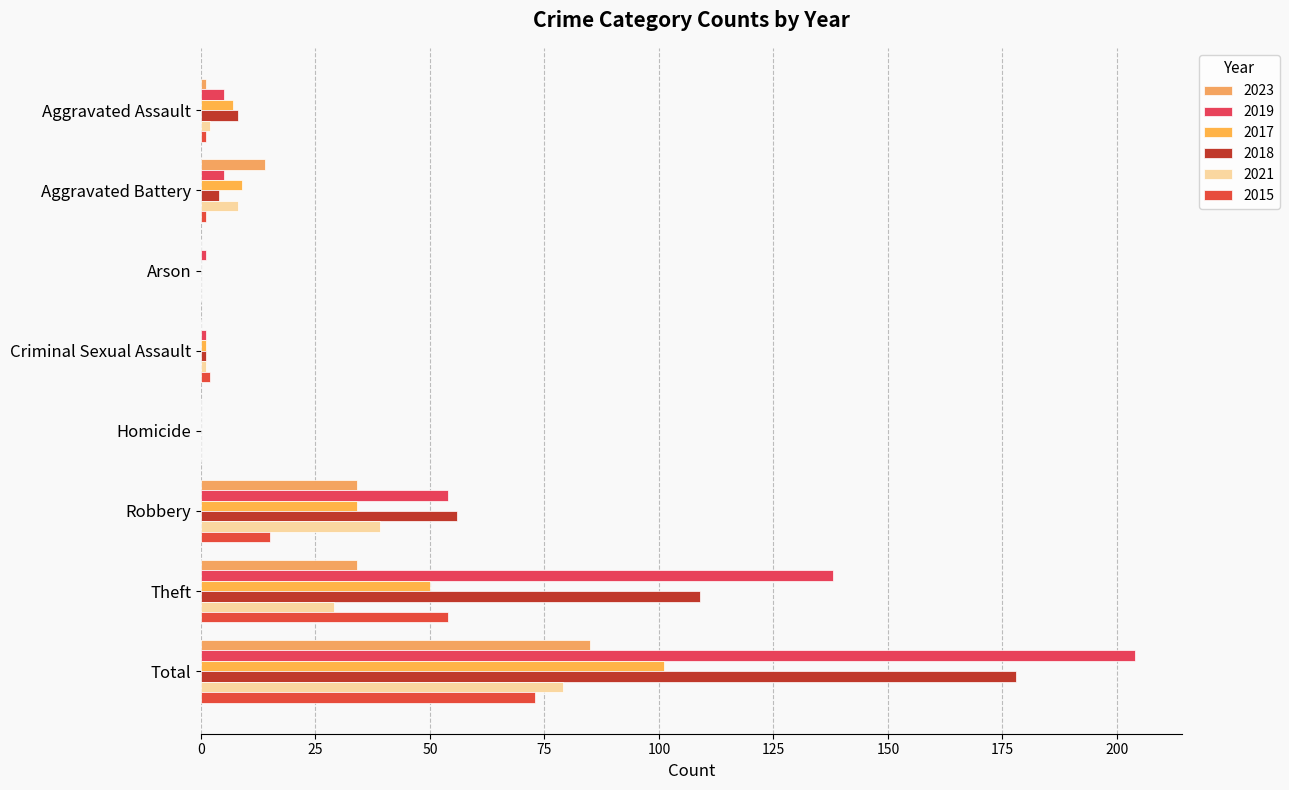

Which series changed the most between Arson and Robbery?

2018